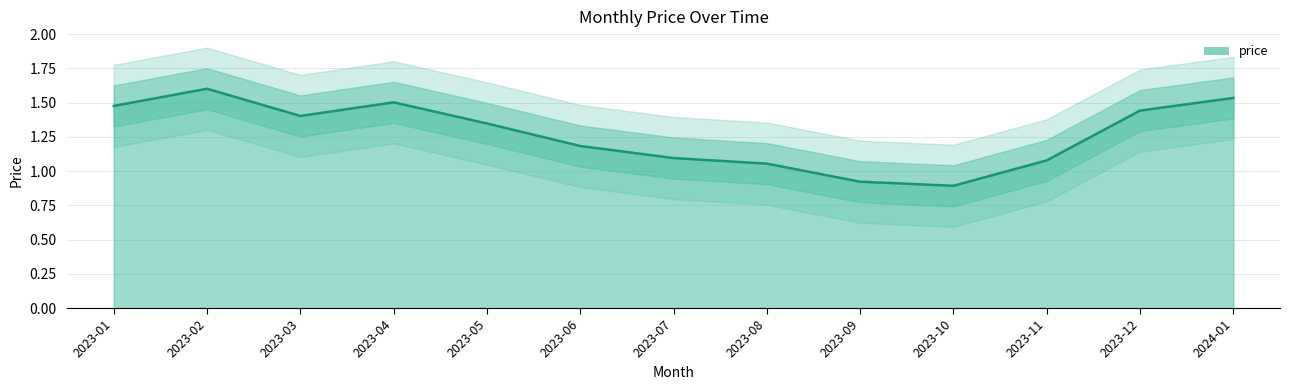

True or false: there are more than 2 points higher than both neighbors.

False